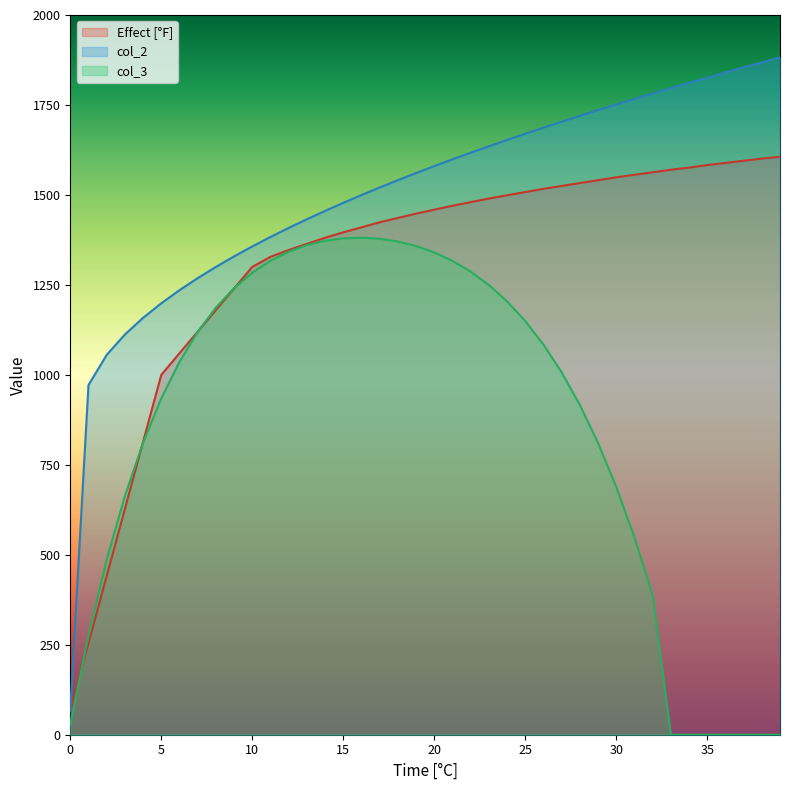

At how many categories does at least one series exceed 91?

39